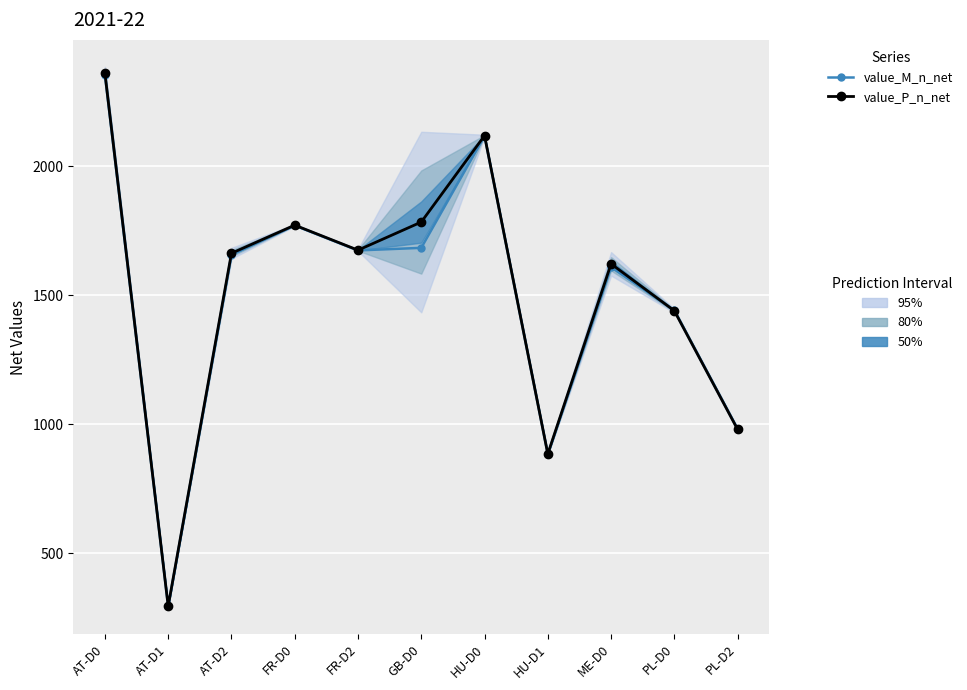

Which has a higher value, AT-D0 or ME-D0?

AT-D0